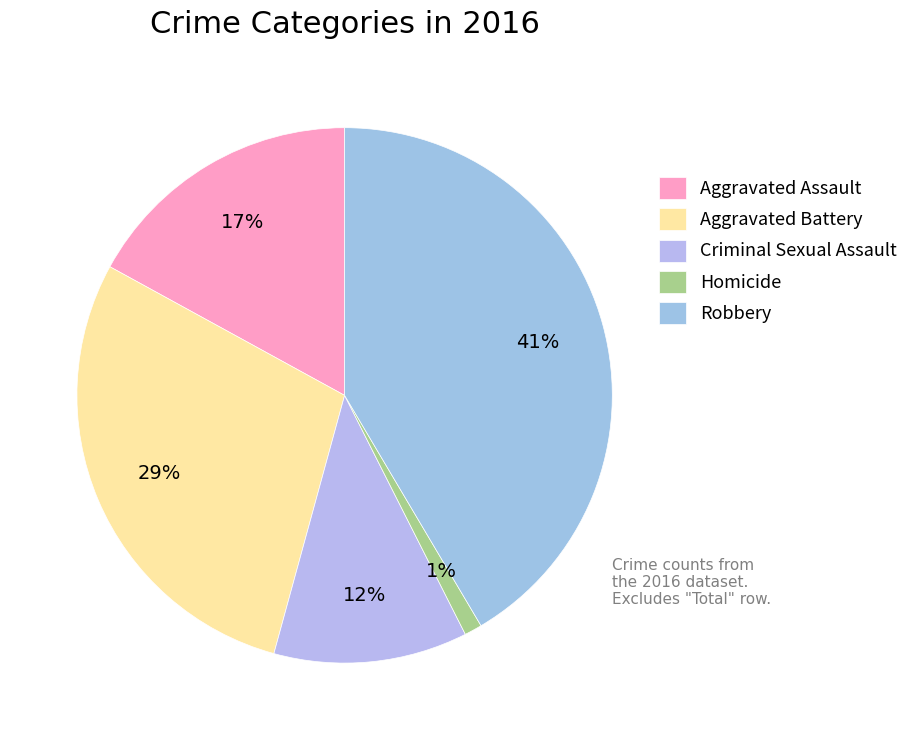

To the nearest percent, what percentage of the pie is Aggravated Assault?

17%